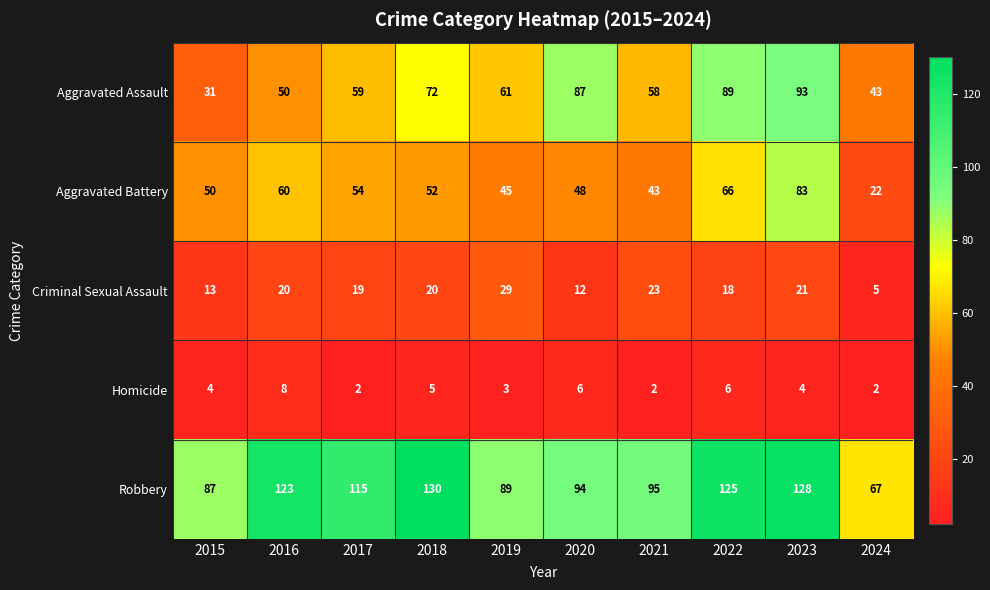

At which category is the sum across all series the highest?

2023